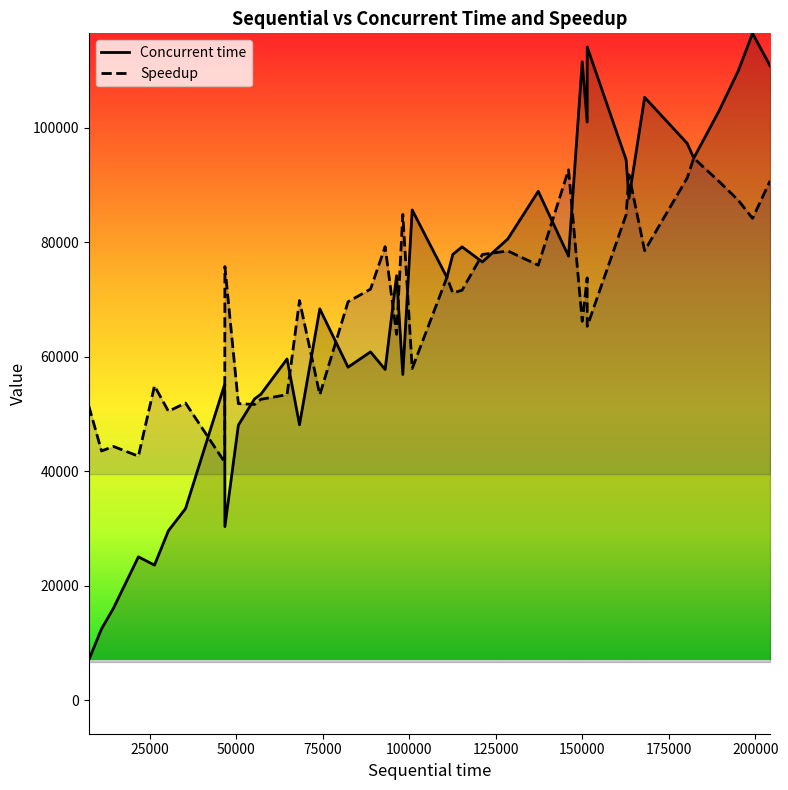

List the series in order of their peak value, lowest first.

Speedup, Concurrent time